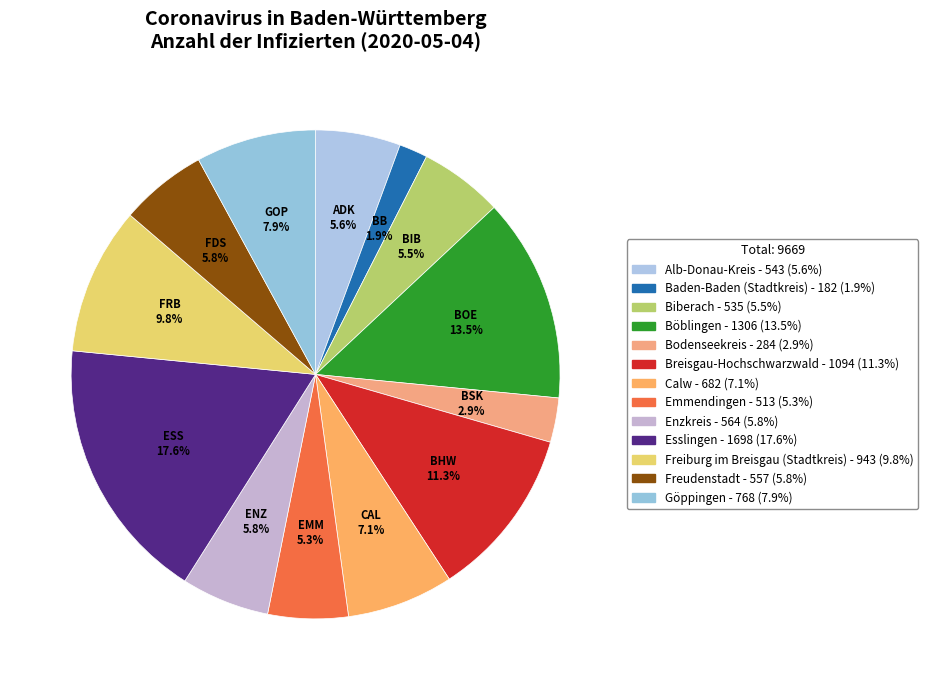

What percentage is NOT represented by Bodenseekreis?

97.1%